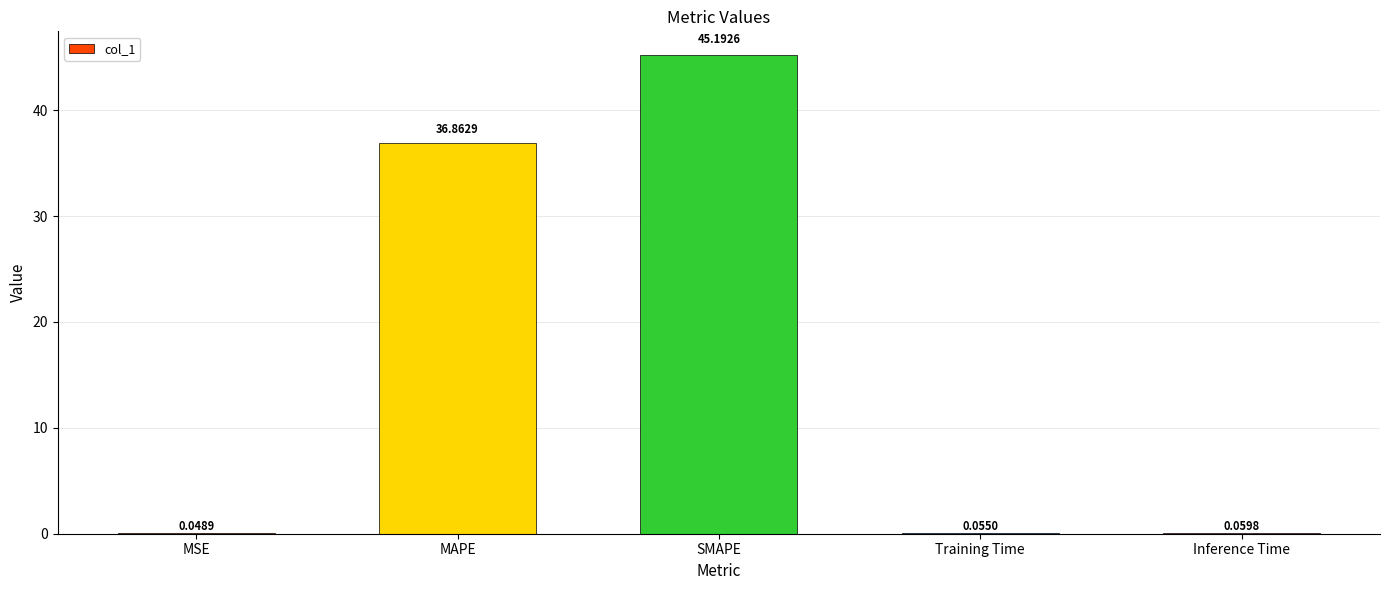

Does the chart contain stacked bars?

No